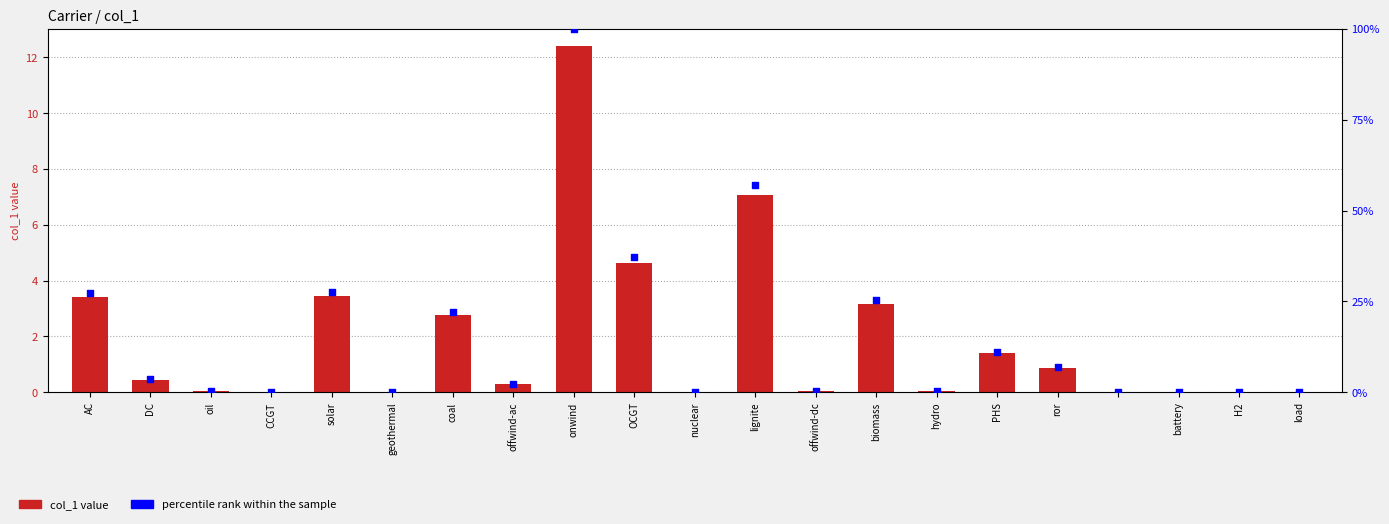

Which series contains the highest Y value?

percentile rank within the sample